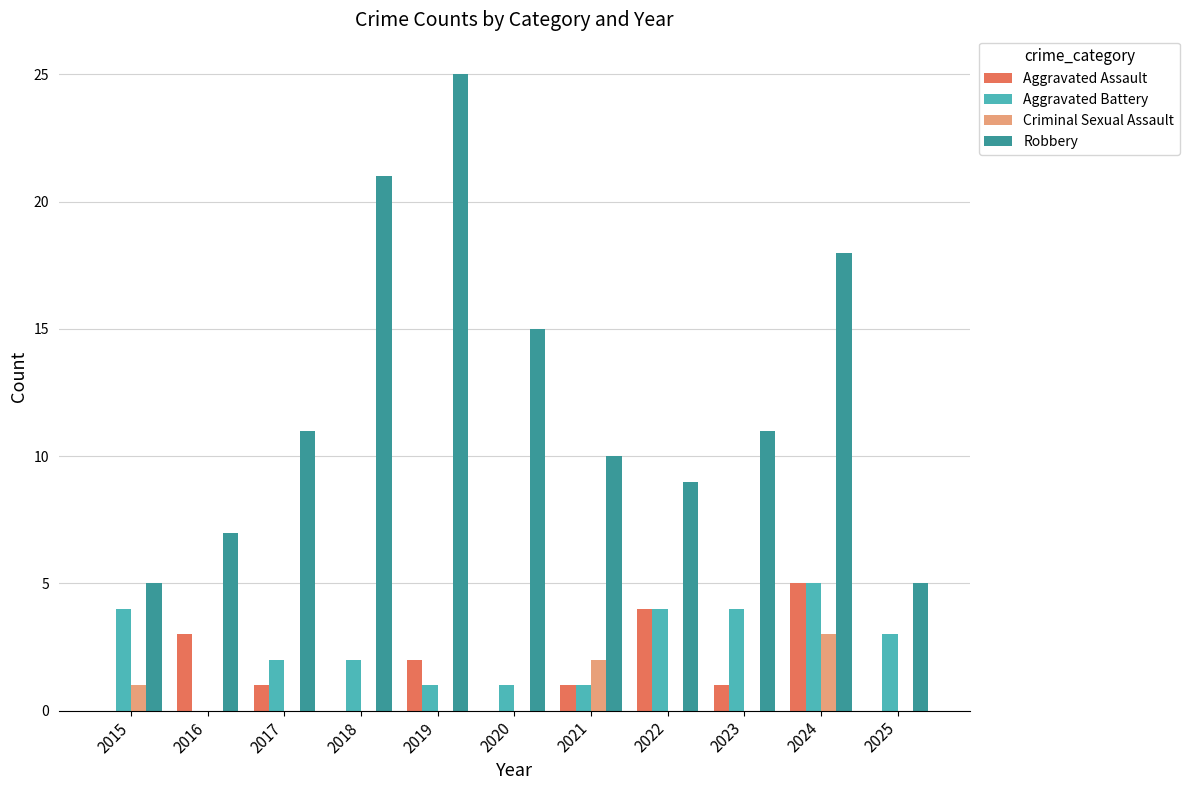

What value does the Aggravated Assault series have at 2016?

3